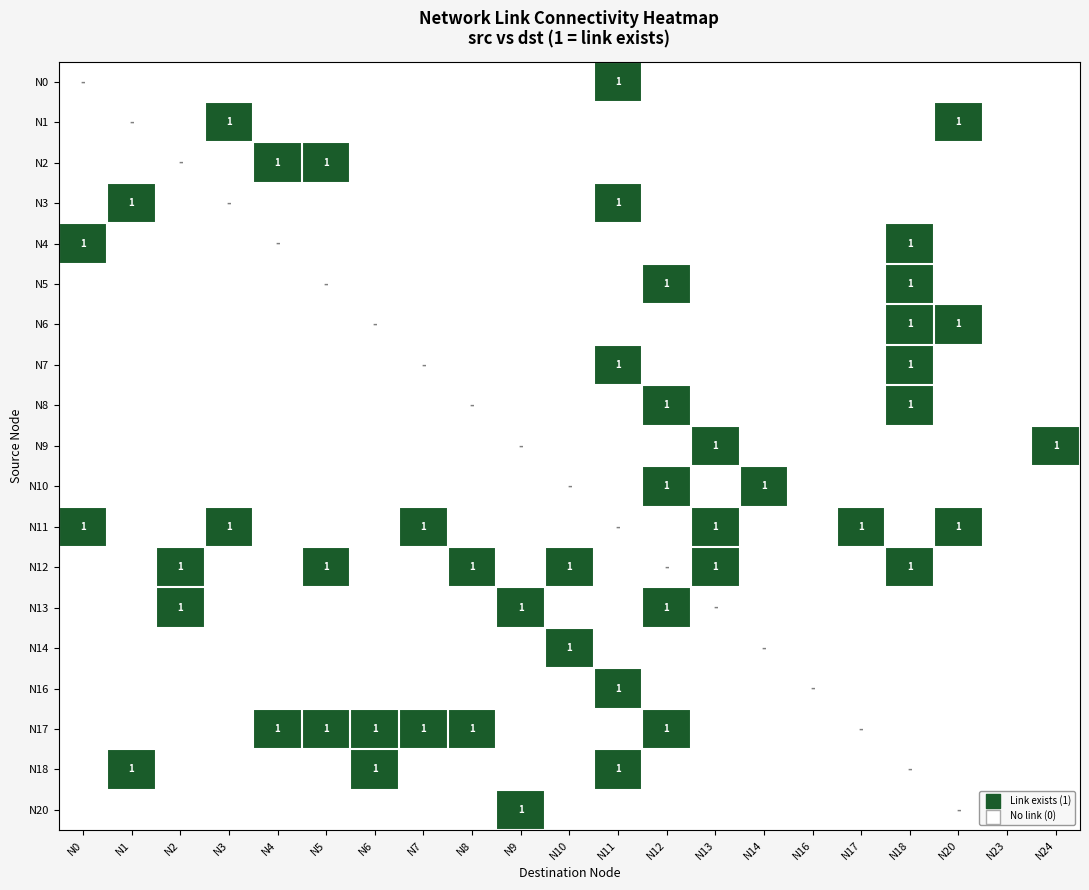

The value of N11 at N0 is 1. True or false?

True